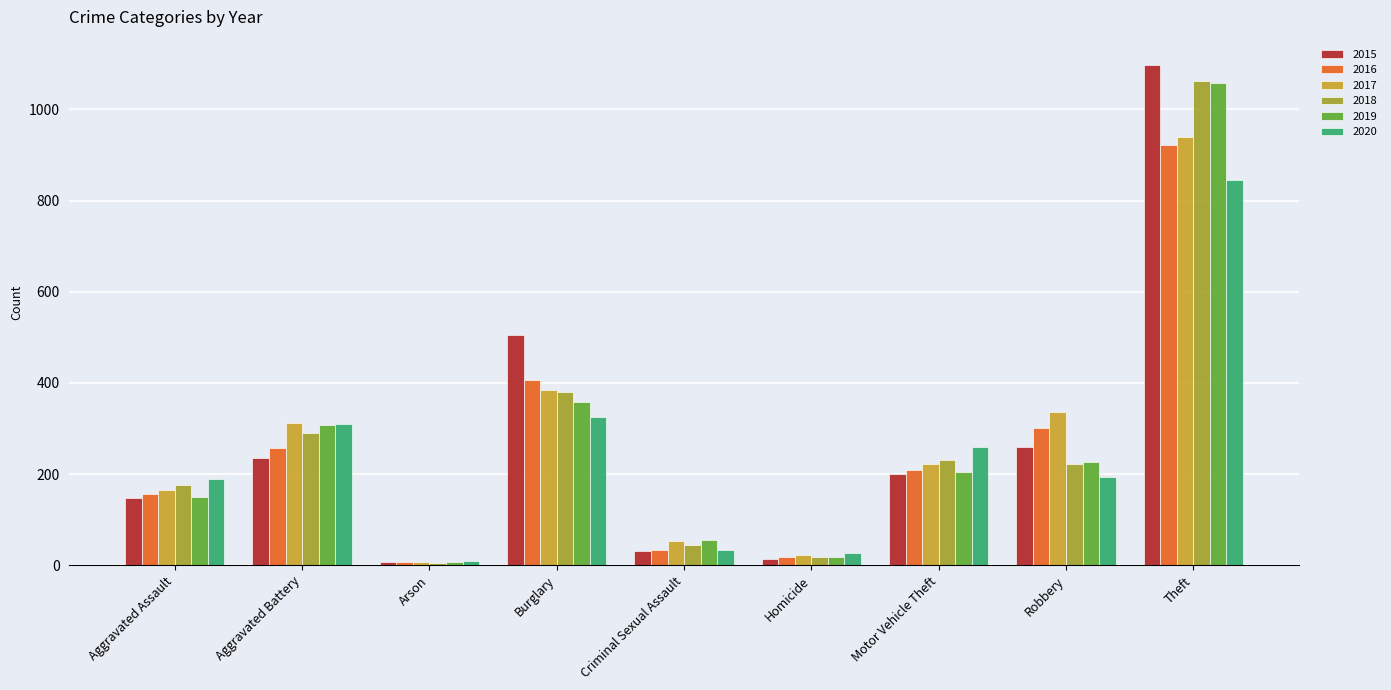

What is the average value of the 2018 series?

270